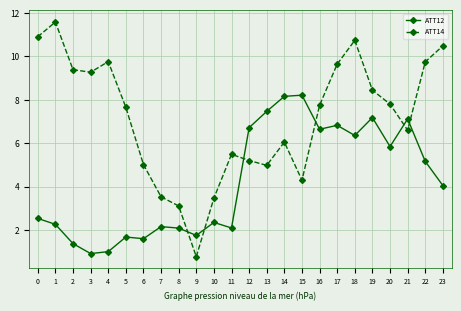

True or false: ATT12 has more than 0 interior local peaks.

True